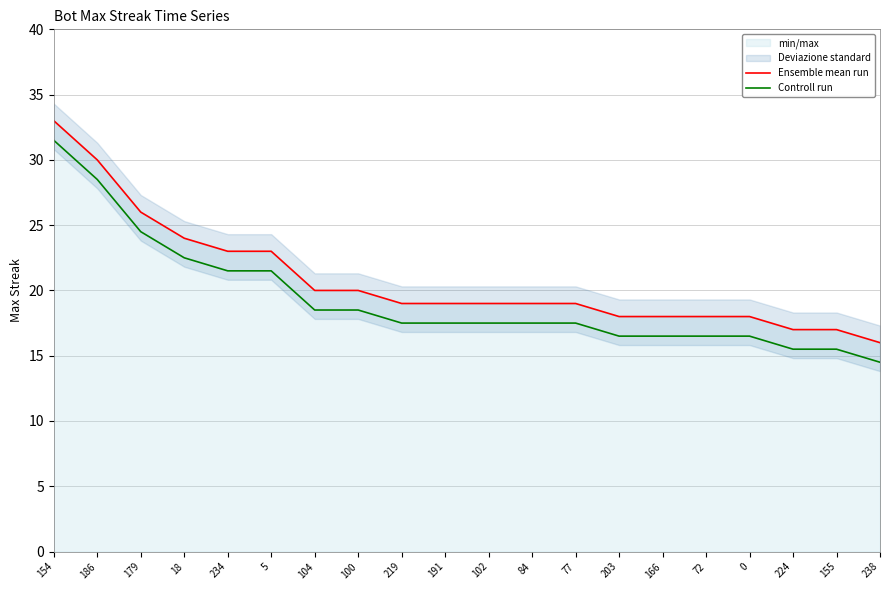

At which category is the sum across all series the highest?

154